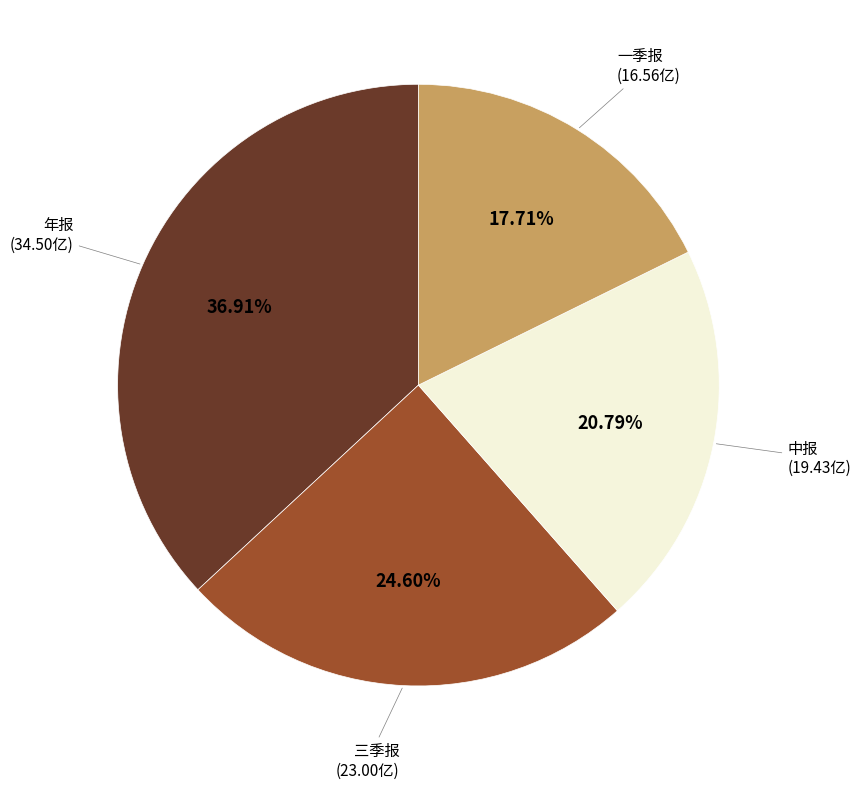

Does any single category account for the majority?

No